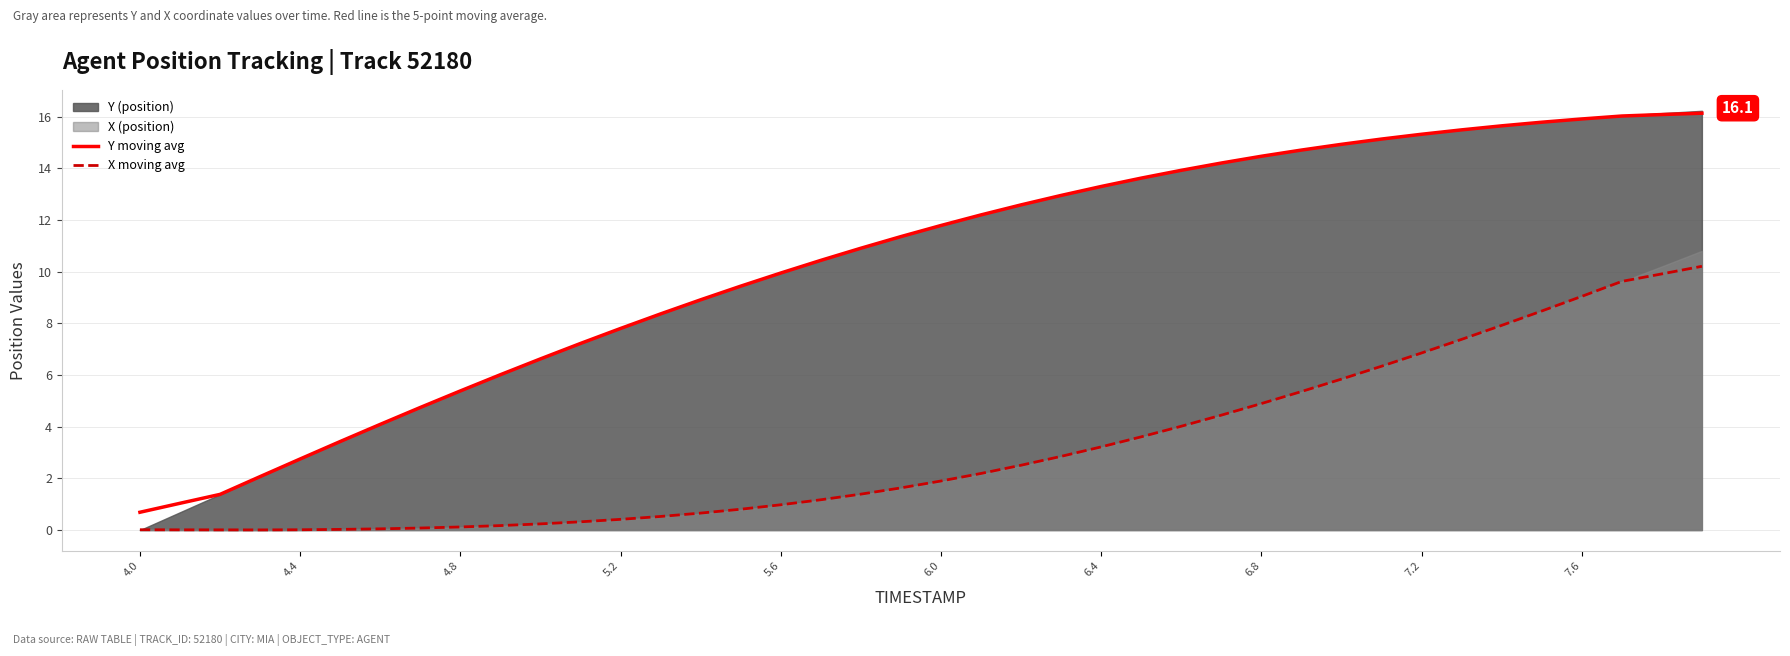

Does the chart have visible grid lines?

Yes